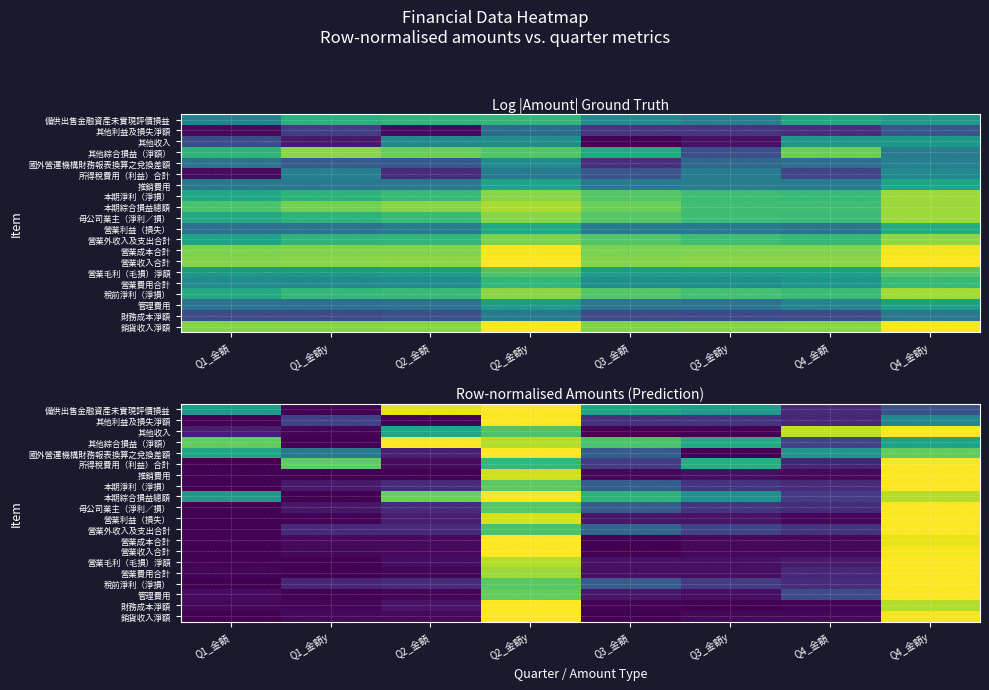

Where is 稅前淨利（淨損） nearest to the value 0?

Q1_金額